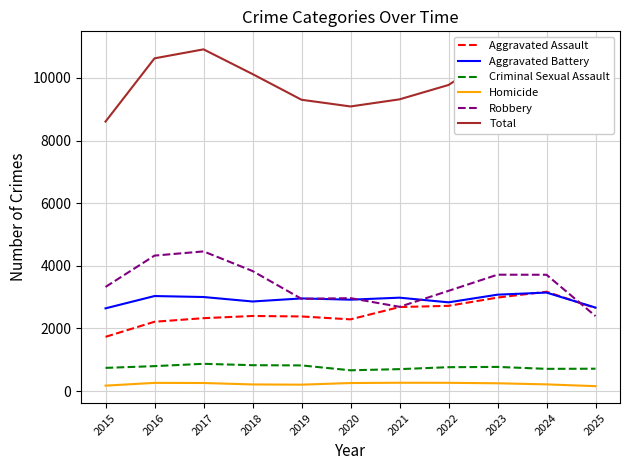

Count the number of categories in the chart.

11